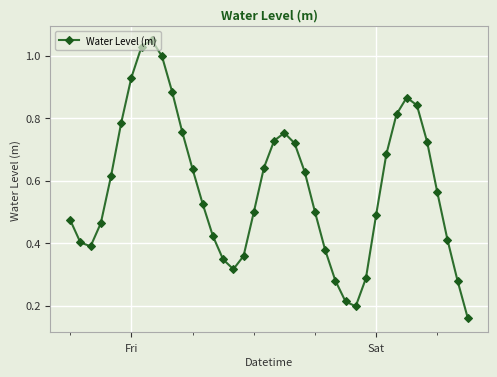

True or false: there are more than 0 points higher than both neighbors.

True